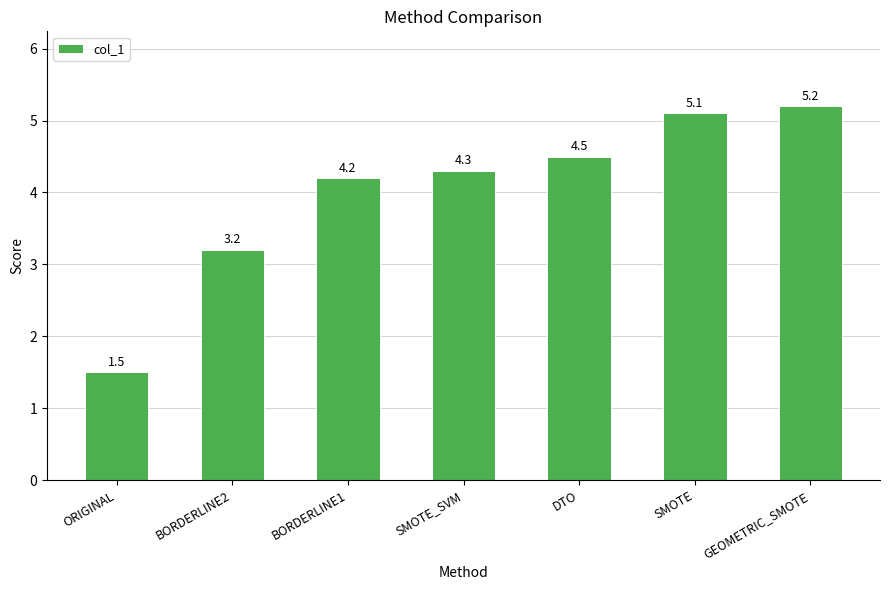

The value at BORDERLINE2 is 3.2. True or false?

True